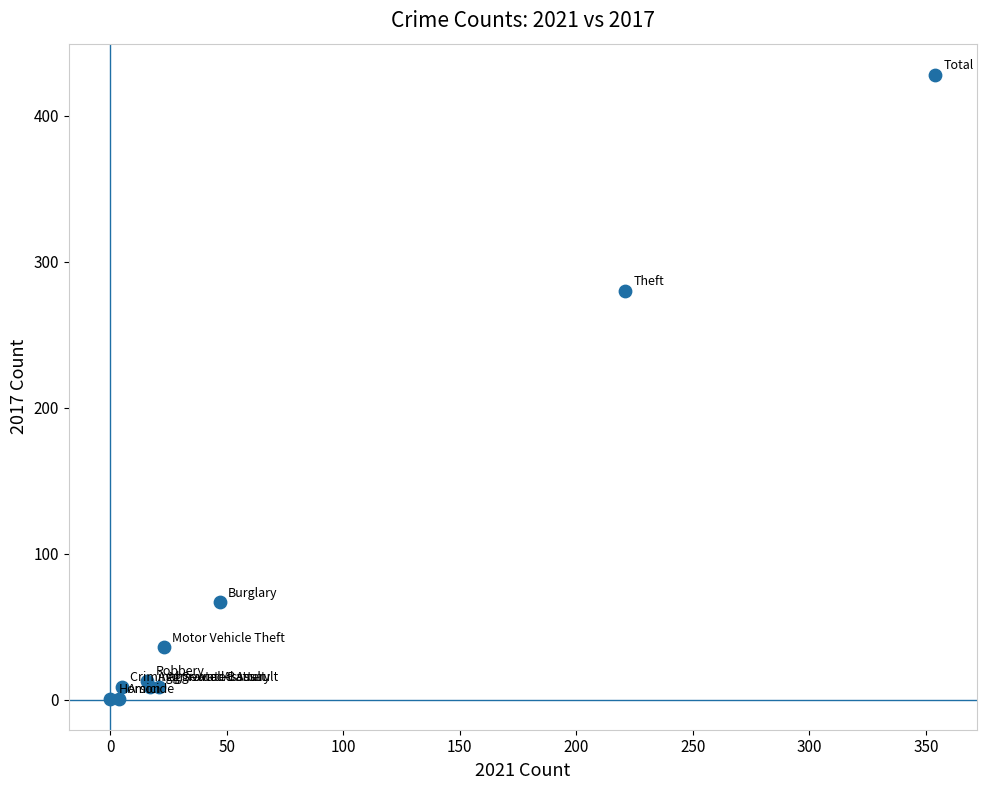

What Y value in the scatter plot is closest to 214?

280